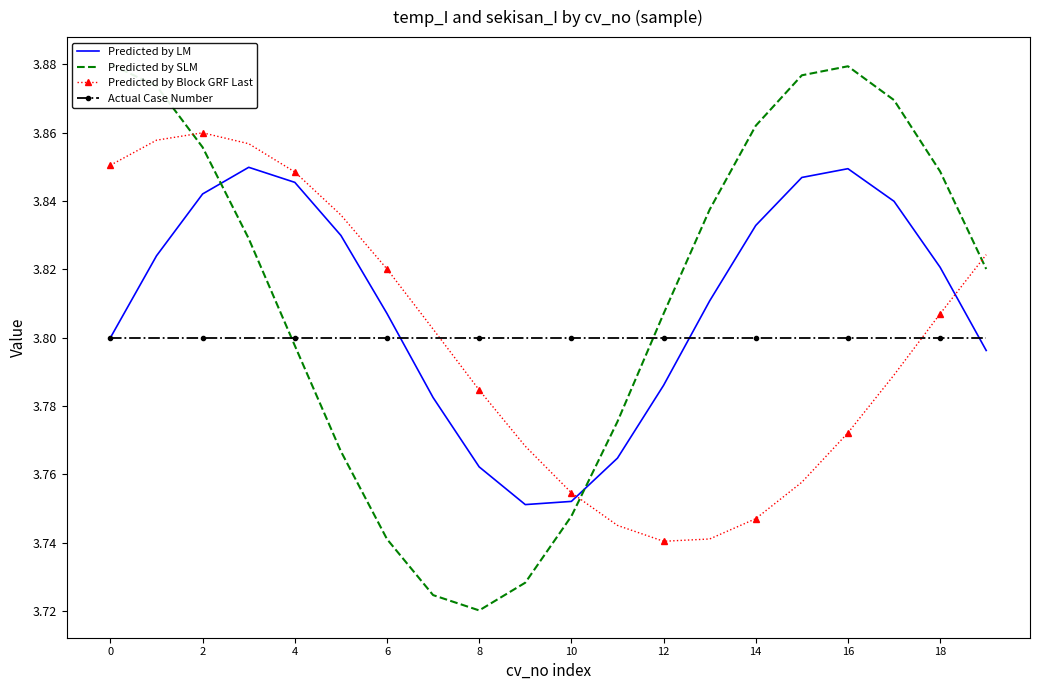

Which series ends up on top after the final intersection of Predicted by SLM and Predicted by Block GRF Last?

Predicted by Block GRF Last